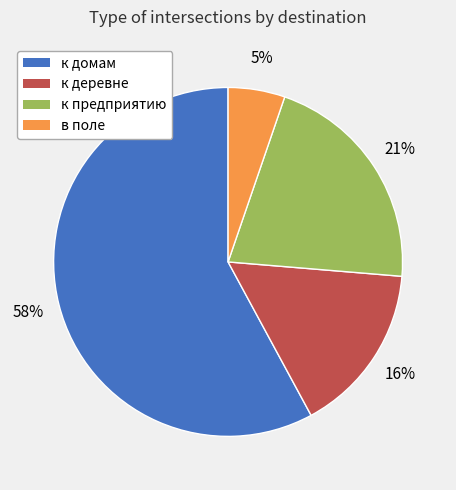

Which category has the biggest portion of the pie?

к домам